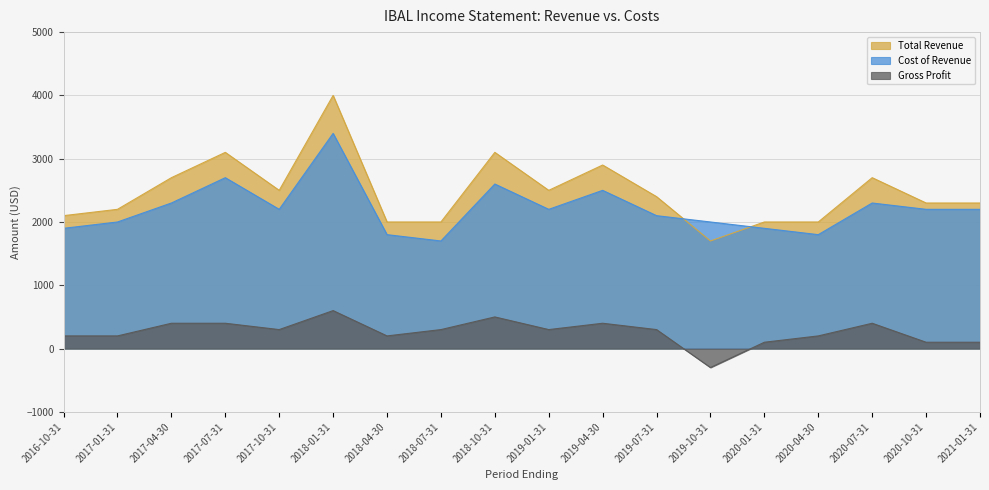

What is the label of the 2nd point from the left?

2017-01-31